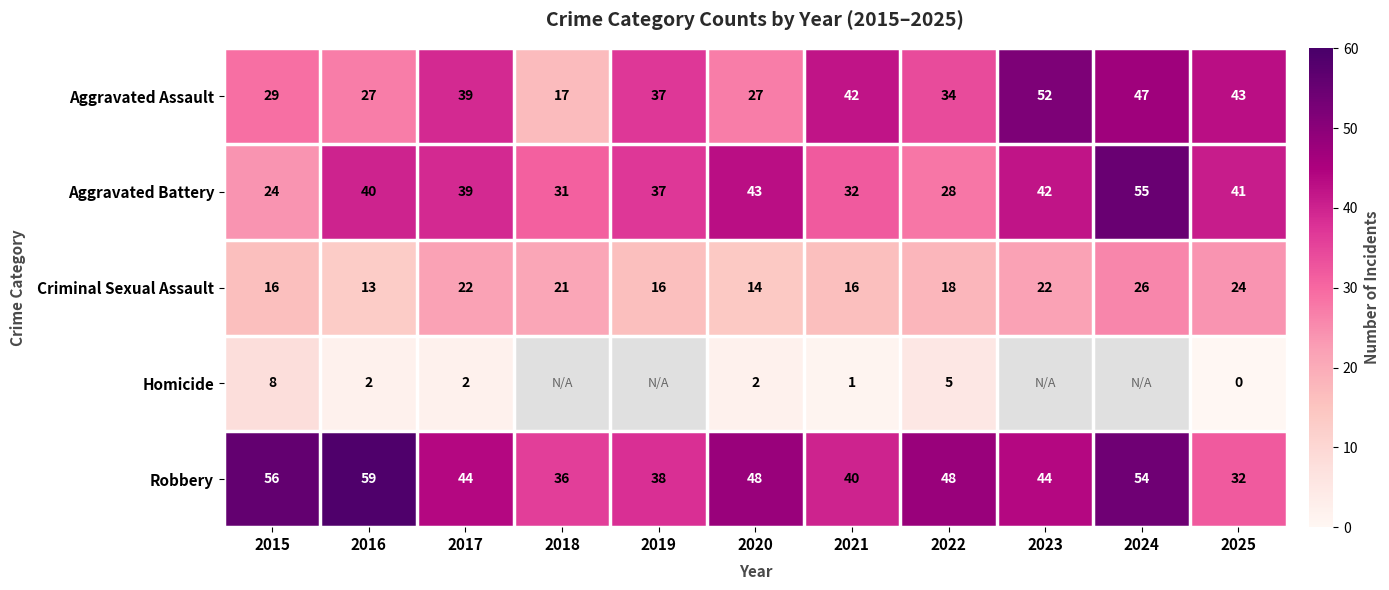

The value of Aggravated Battery at 2015 is 15.0. True or false?

False